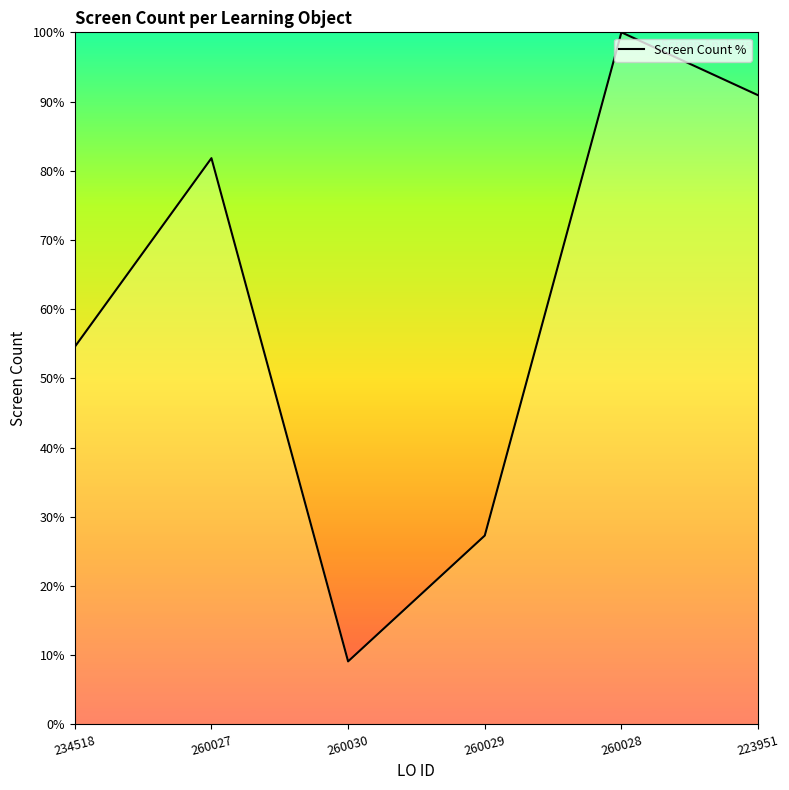

True or false: the data has more than 0 interior local peaks.

True